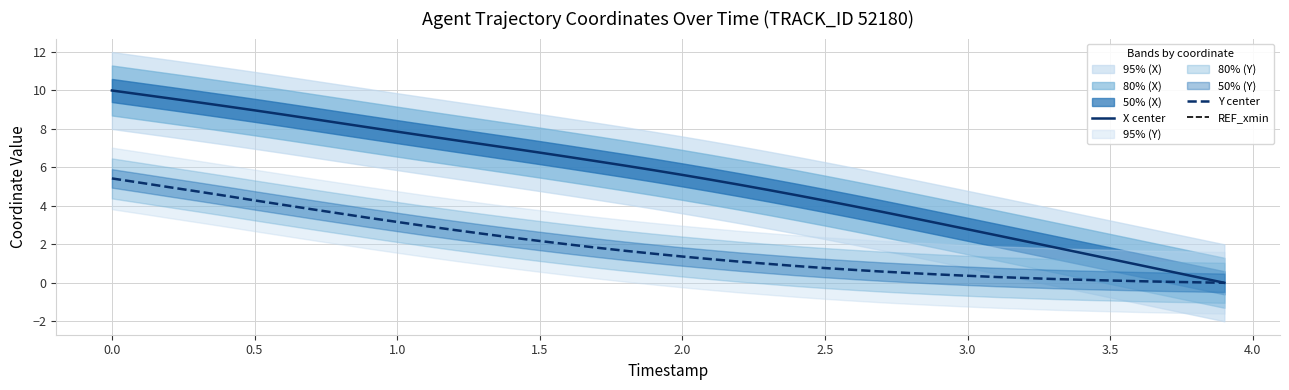

Is it true that Y center equals 0.8 at 1.5?

False